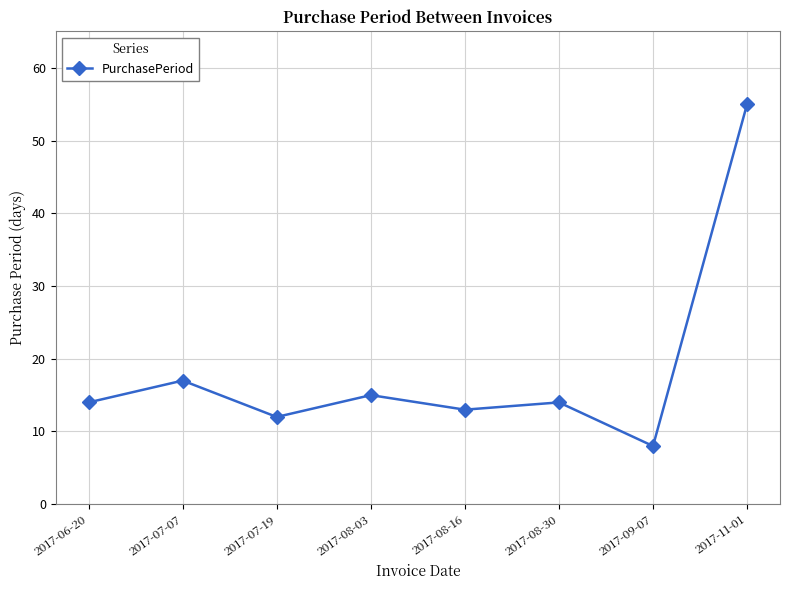

What is the change in value from 2017-07-19 to 2017-08-16?

+1